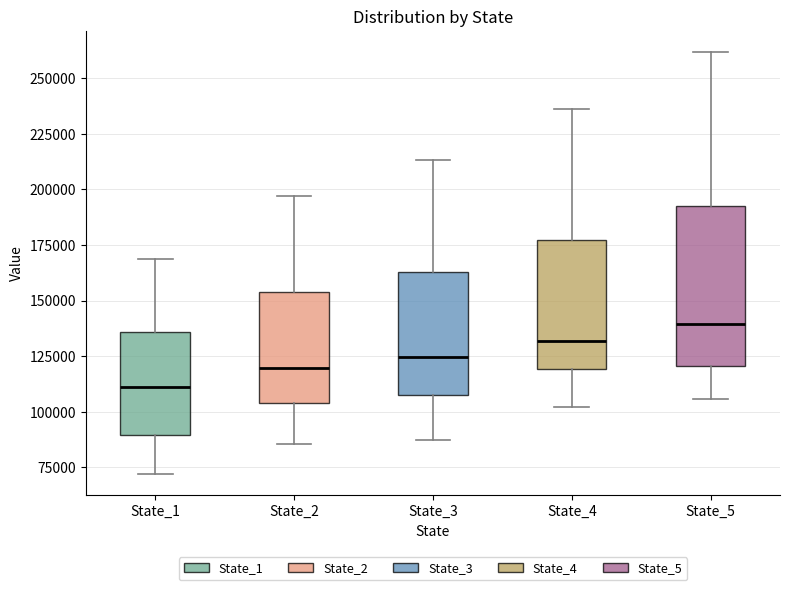

Which box has the lowest median line?

State_1